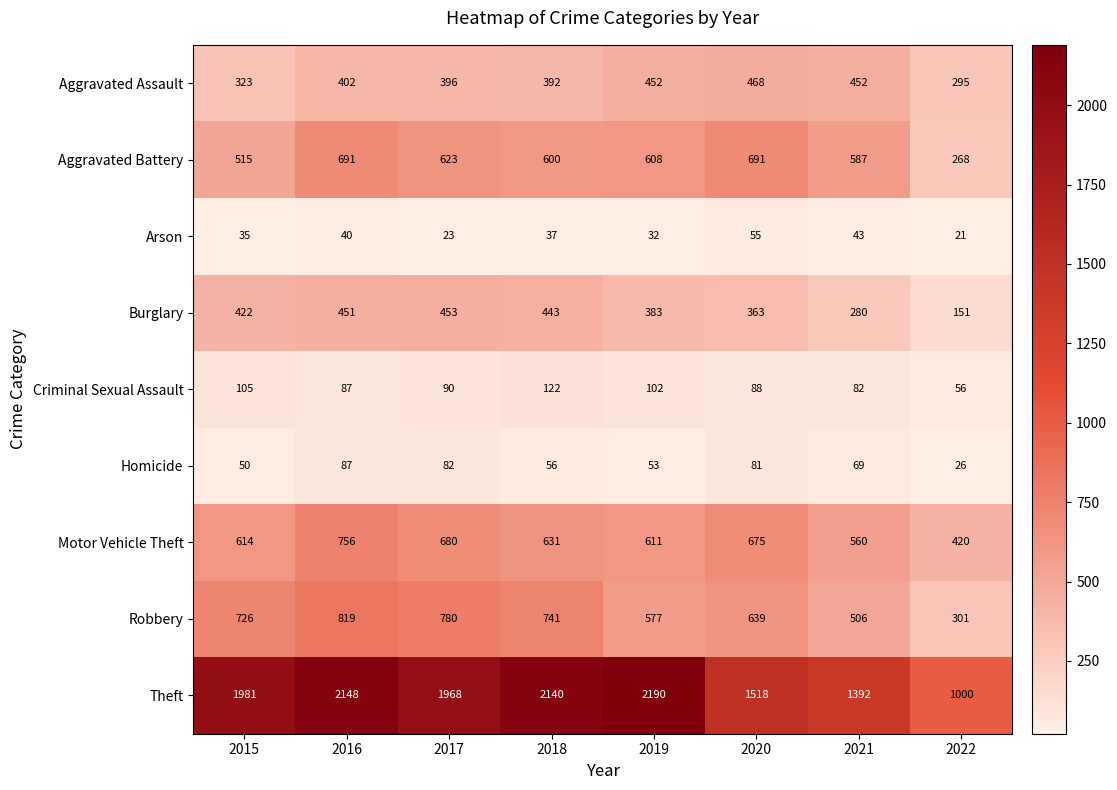

At which label does Motor Vehicle Theft first exceed 631?

2016